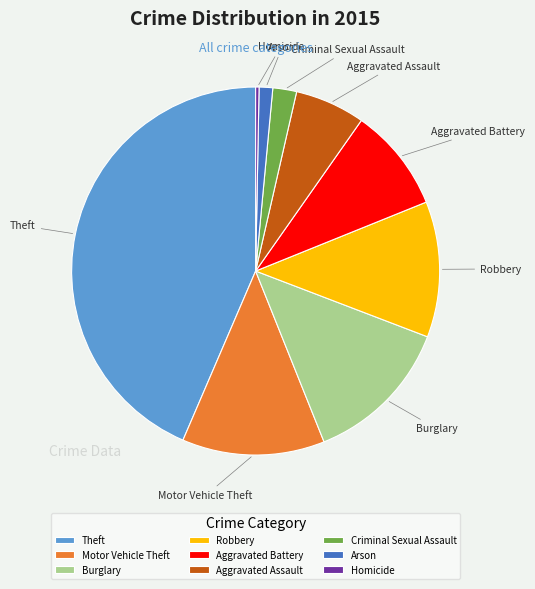

Does Theft account for over 50% of the chart?

No